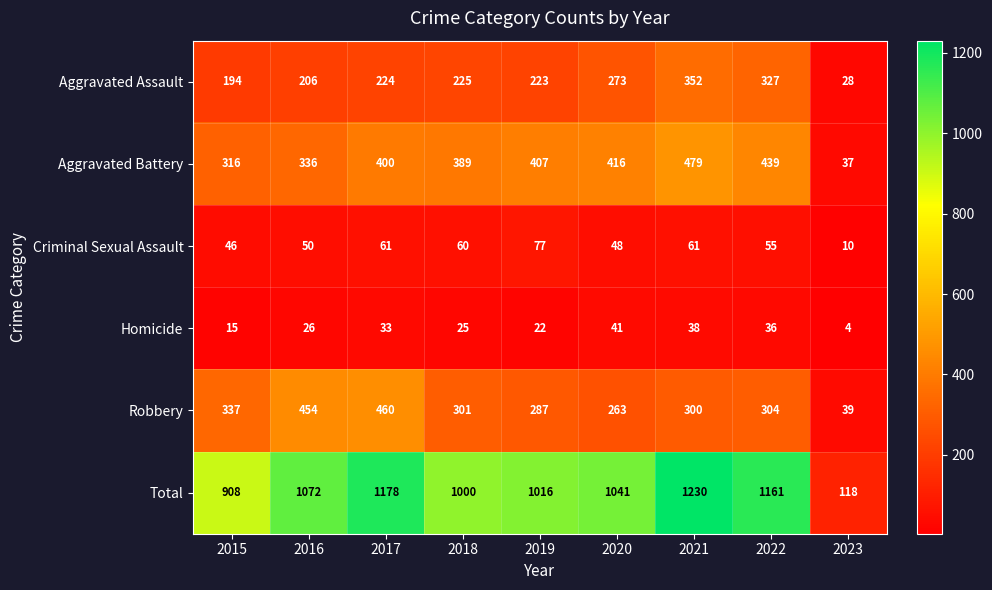

At which category does the chart reach its peak across all series?

2021